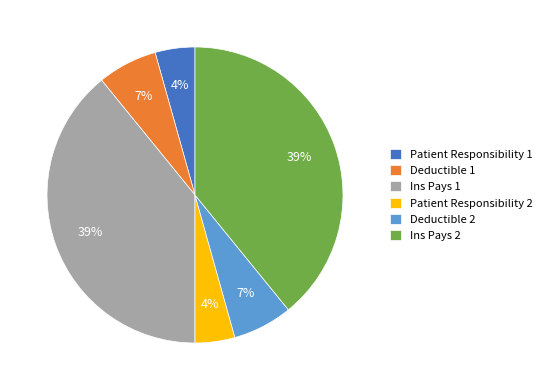

To the nearest percent, what is the average slice percentage?

17%